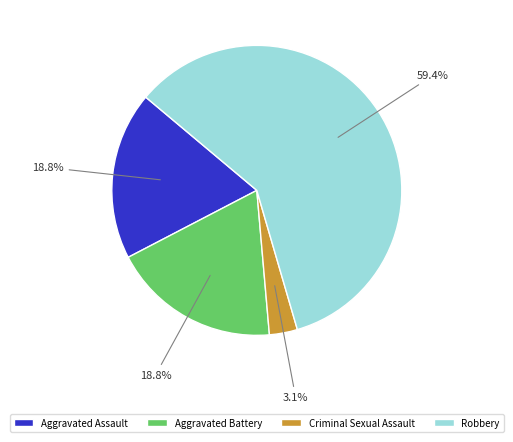

To the nearest percent, what is the difference between the largest and smallest slice percentages?

56%